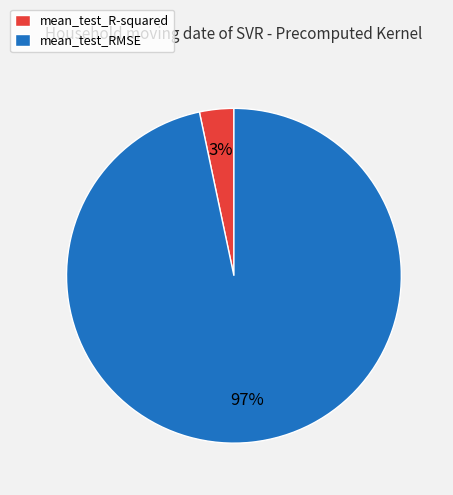

Which has a higher value, mean_test_RMSE or mean_test_R-squared?

mean_test_RMSE